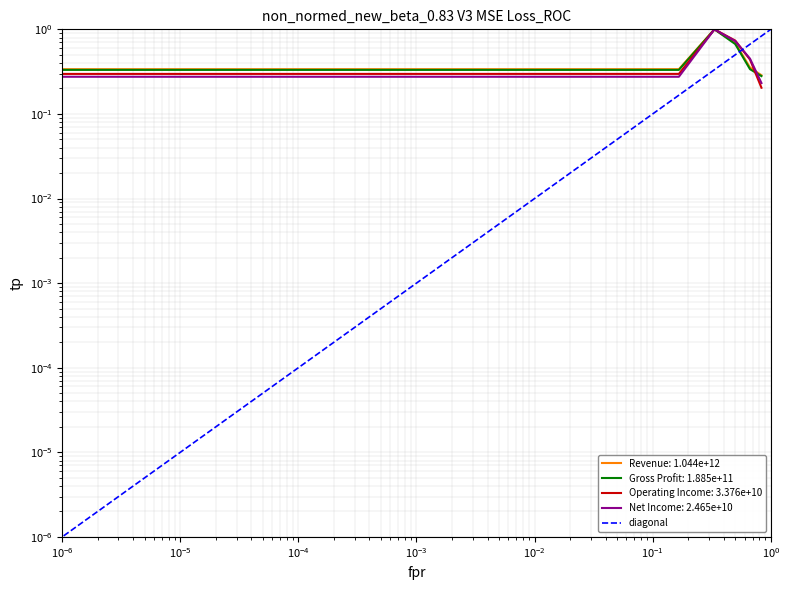

What is the difference between the second highest and second lowest values in the Operating Income series?

0.5